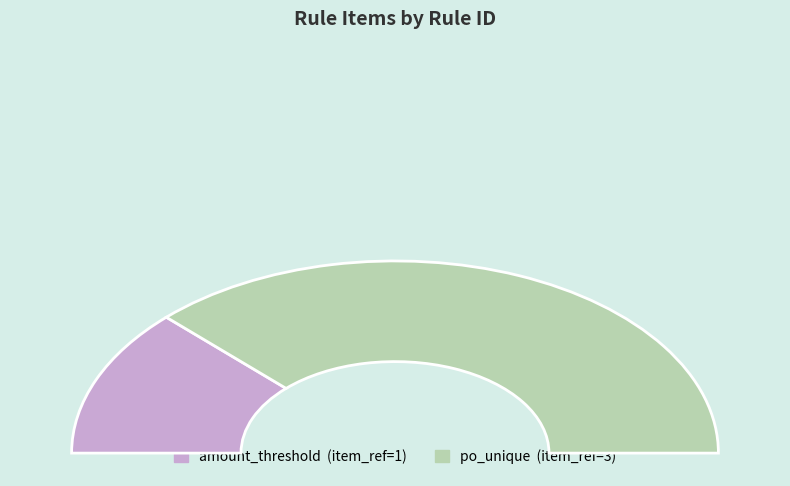

True or false: amount_threshold accounts for 17% of the total.

False